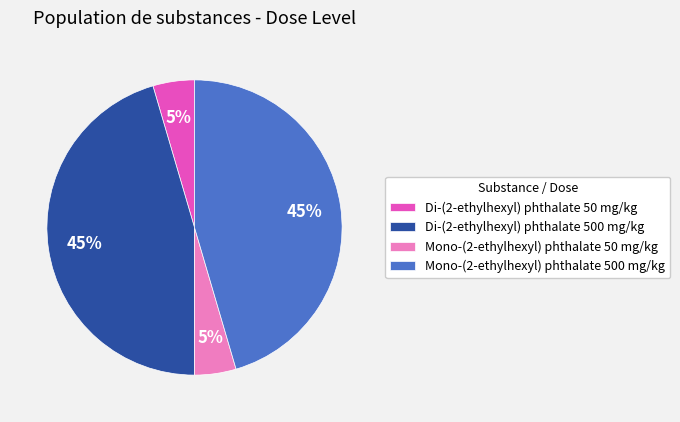

Is there a majority slice in this chart?

No